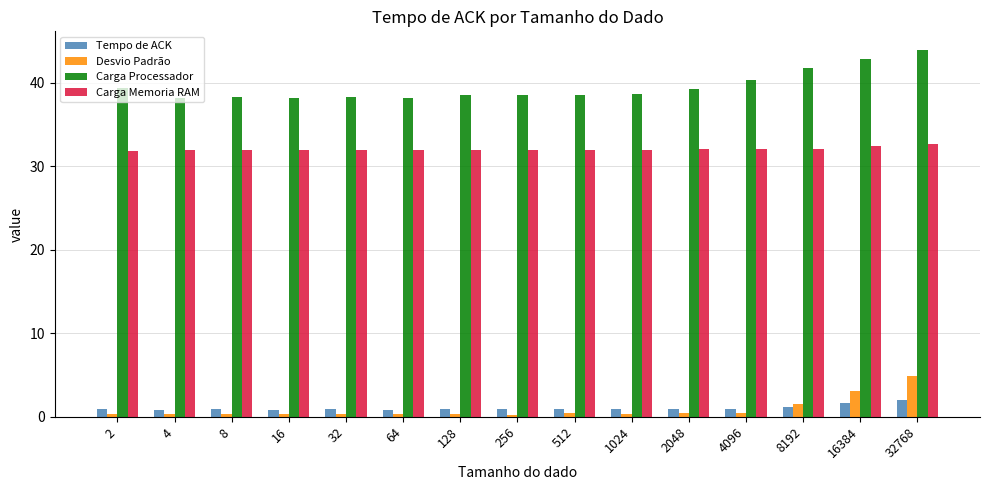

The value of Tempo de ACK at 16384 is 1.7. True or false?

True